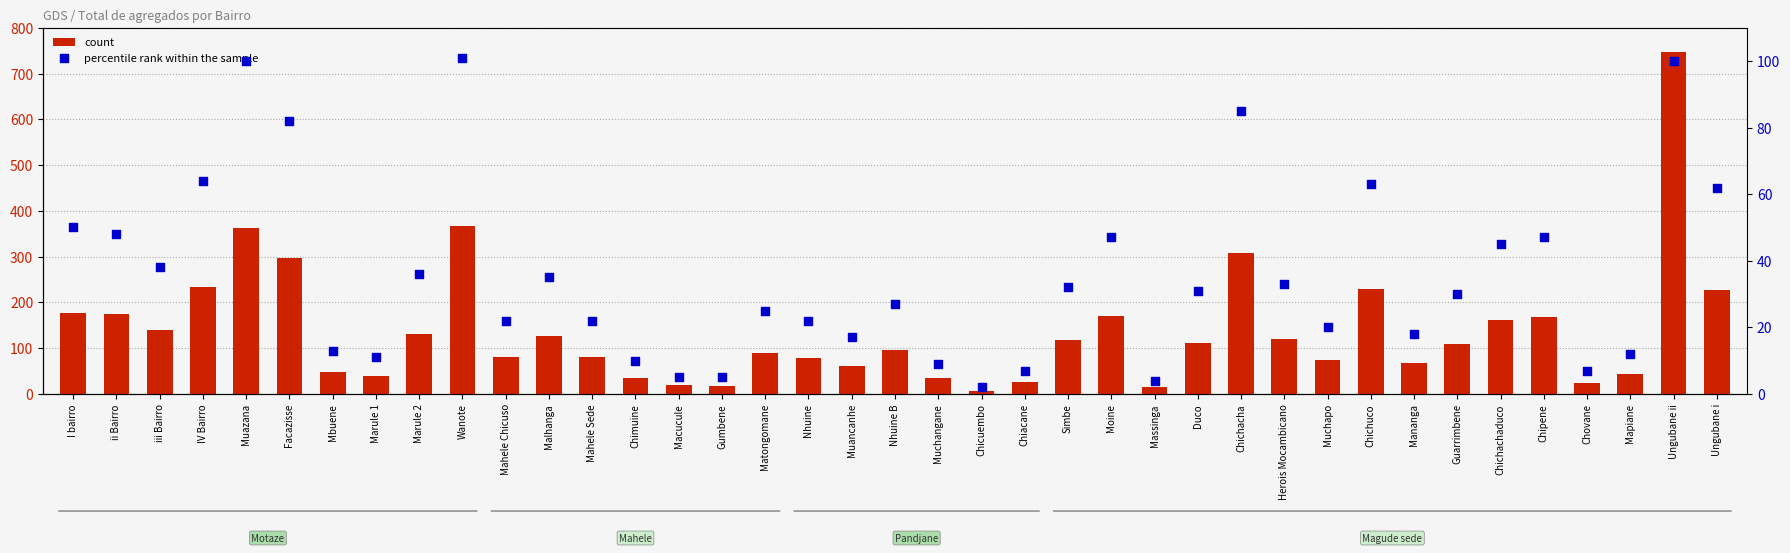

Which series contains the lowest Y value?

percentile rank within the sample